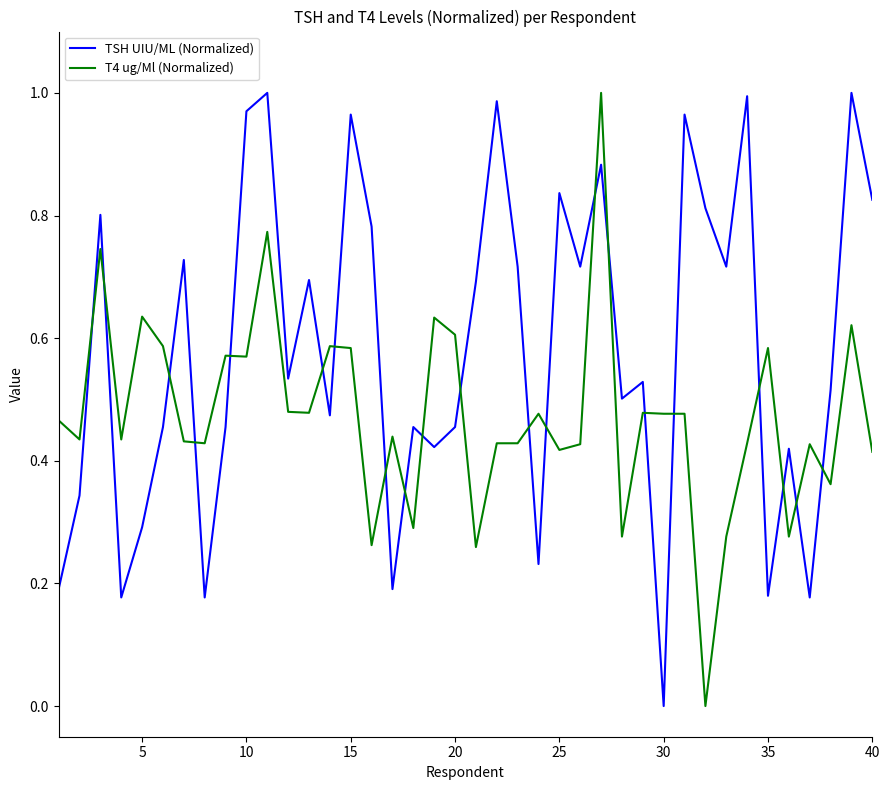

Which series ends up on top after the final intersection of T4 ug/Ml (Normalized) and TSH UIU/ML (Normalized)?

TSH UIU/ML (Normalized)